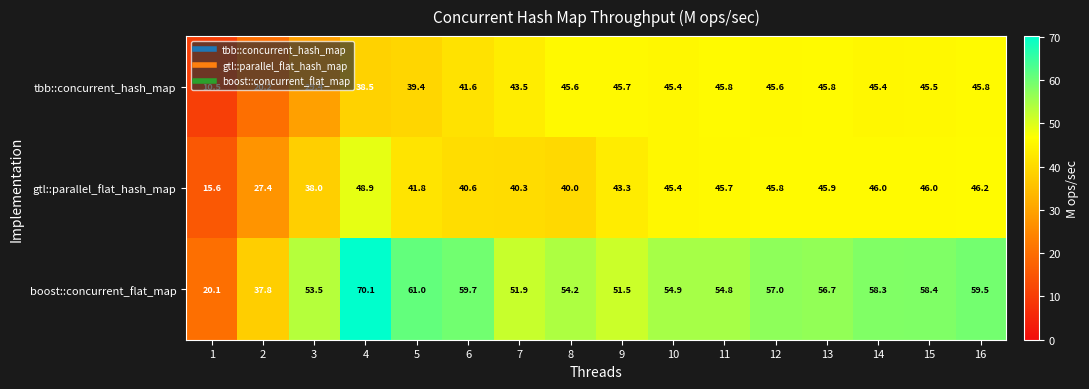

Which series has the widest spread of values?

boost::concurrent_flat_map